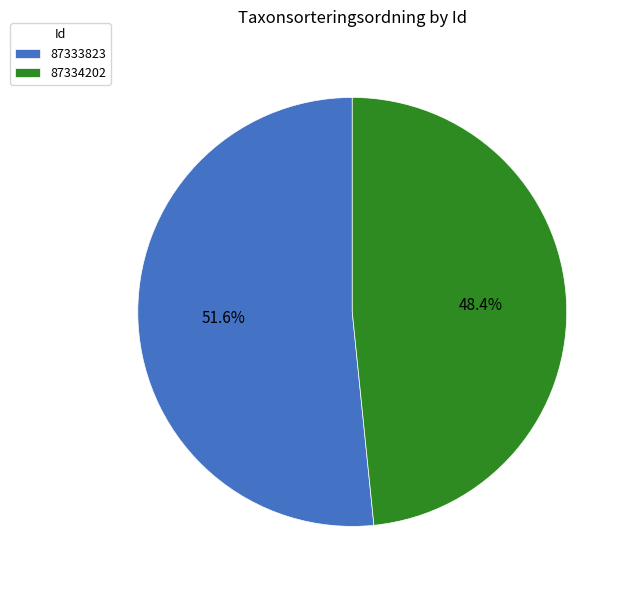

What is the smallest slice in the pie chart?

87334202